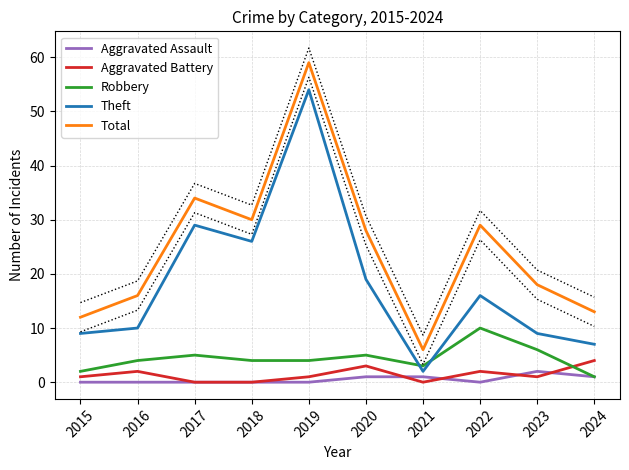

Between 2018 and 2023, which series saw the biggest shift?

Theft